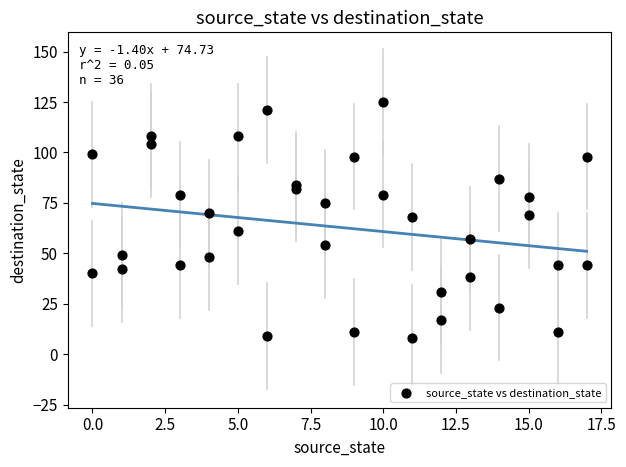

What is the range of Y values (max minus min)?

117